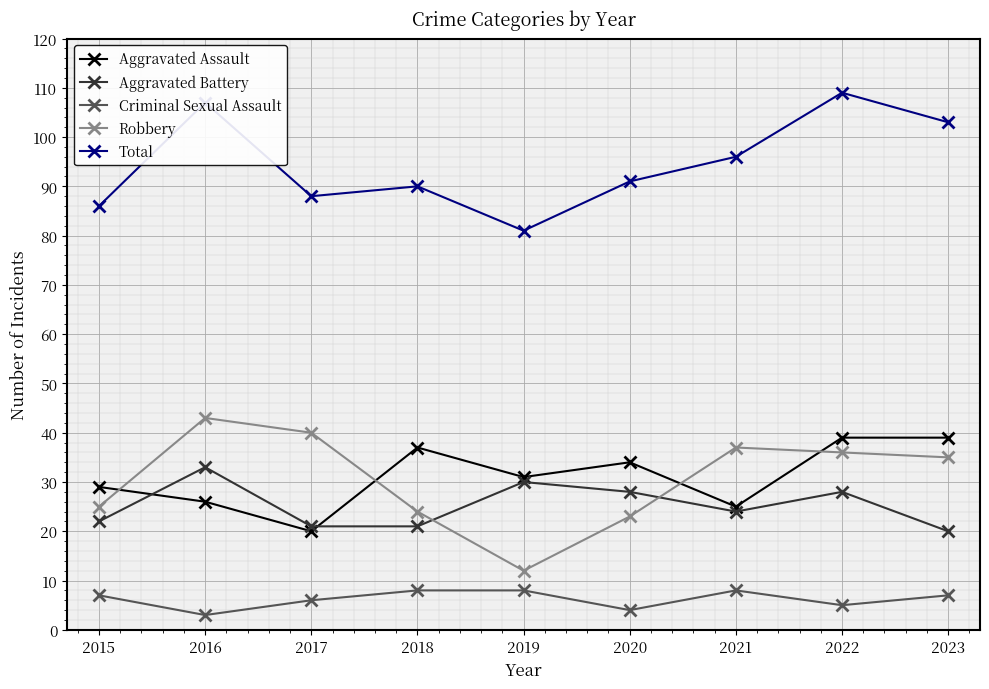

How many times do Robbery and Aggravated Assault cross each other?

4